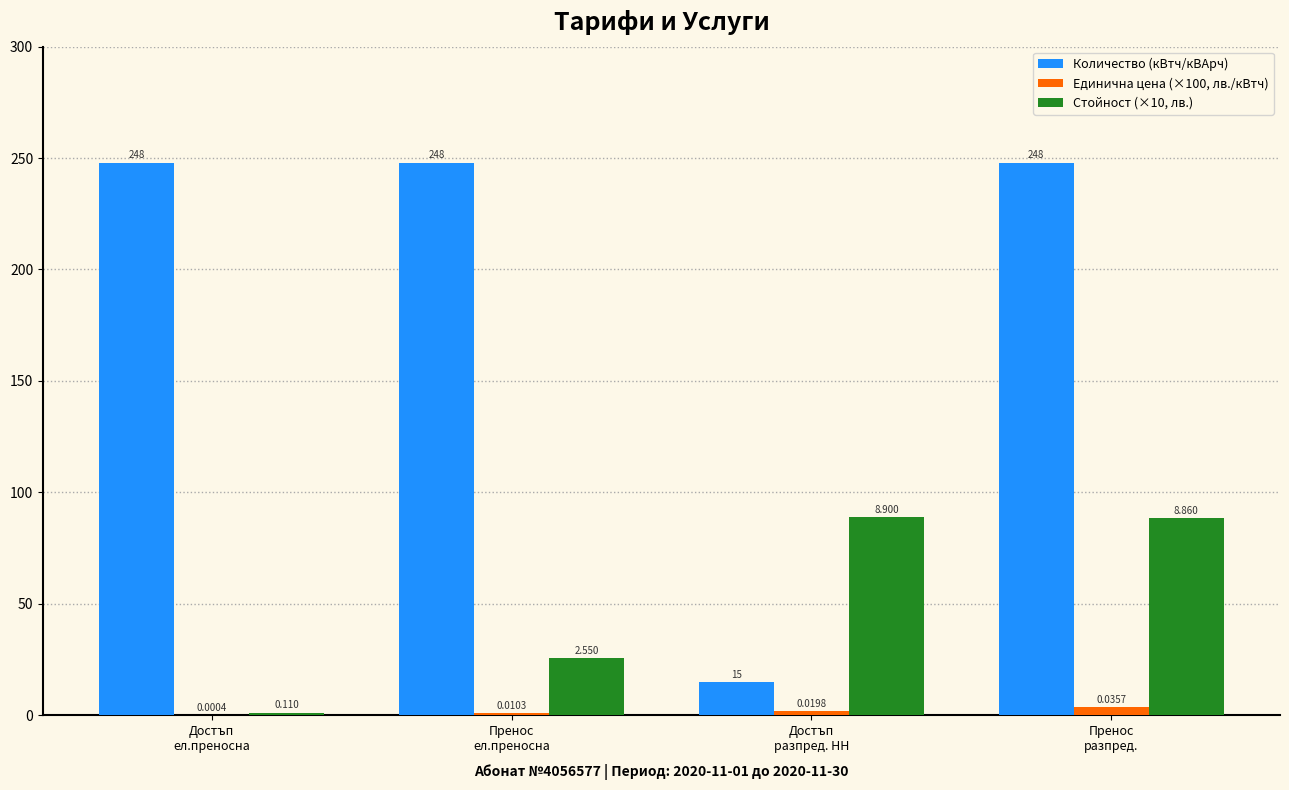

Which series has the largest total across all categories?

Количество (кВтч/кВАрч)